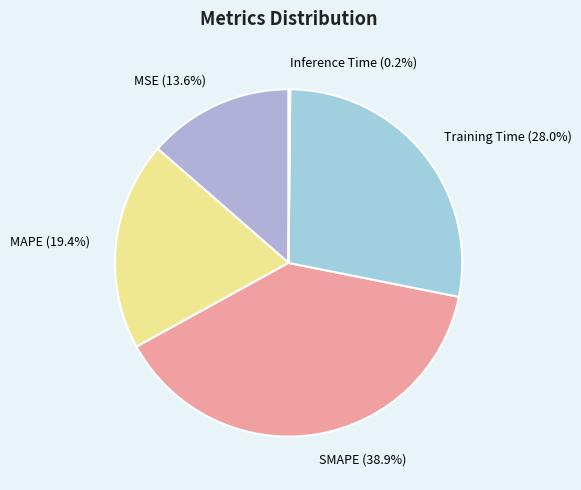

True or false: MSE accounts for 14% of the total.

True